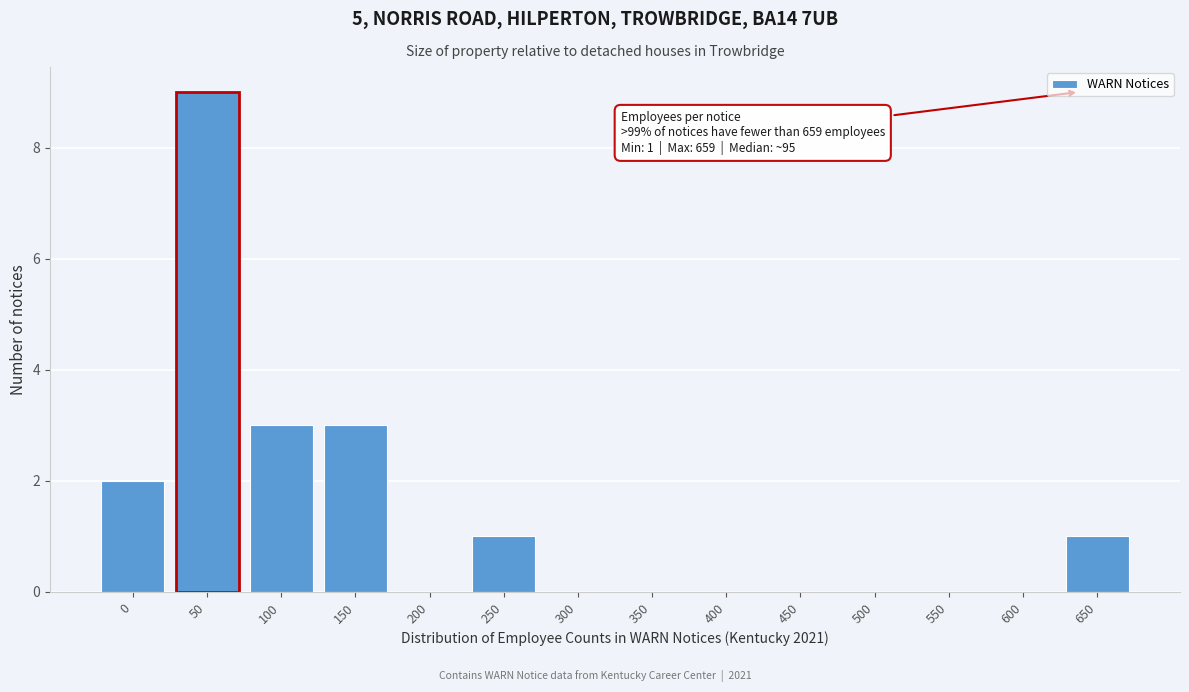

Reading right to left, list all the values displayed in this chart.

650=1	600=0	550=0	500=0	450=0	400=0	350=0	300=0	250=1	200=0	150=3	100=3	50=9	0=2